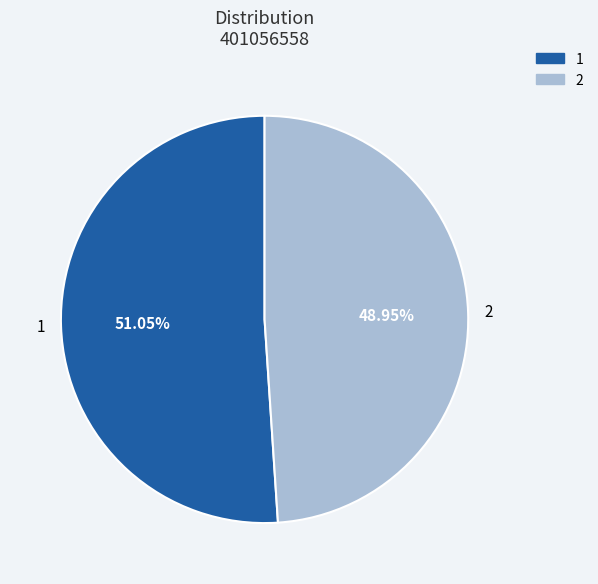

How many segments does this pie chart have?

2